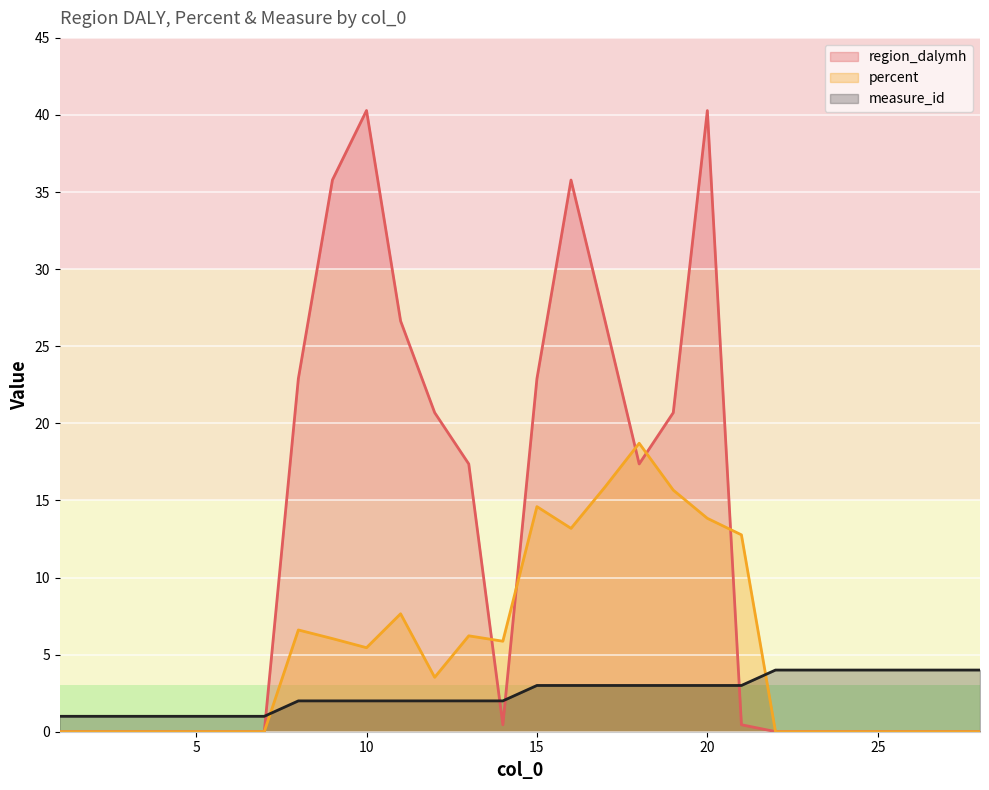

How many positive values does the percent series have?

14